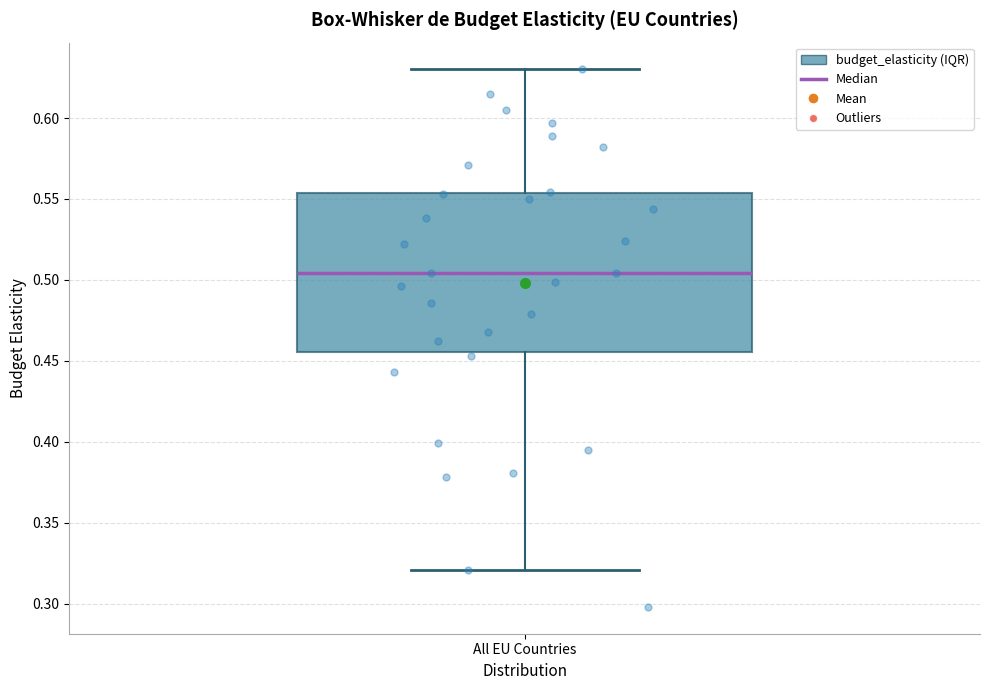

Transcribe this box plot: give where the median line is, the range the box spans, and where the two whiskers end, as read against the y-axis. The values are not printed on the chart, so give them approximately, as read against the axis.

median 0.505, box 0.455 to 0.555, whiskers 0.320 to 0.630